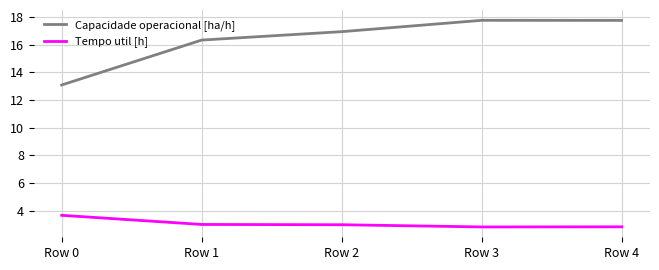

How many values in the Capacidade operacional [ha/h] series are below 16?

1